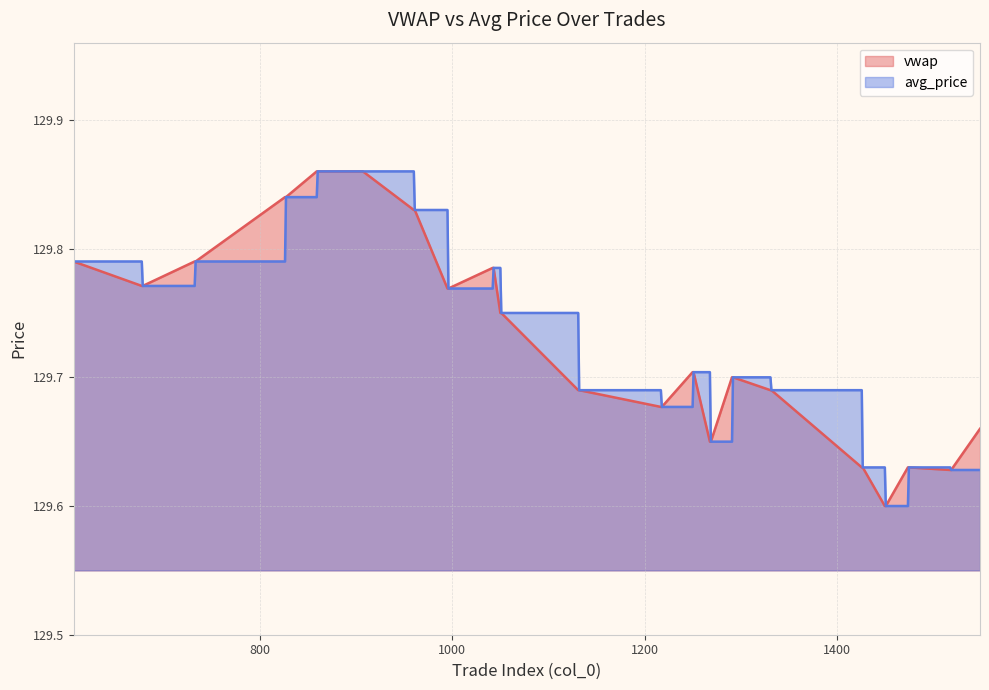

What are all the series names shown in the legend?

vwap, avg_price